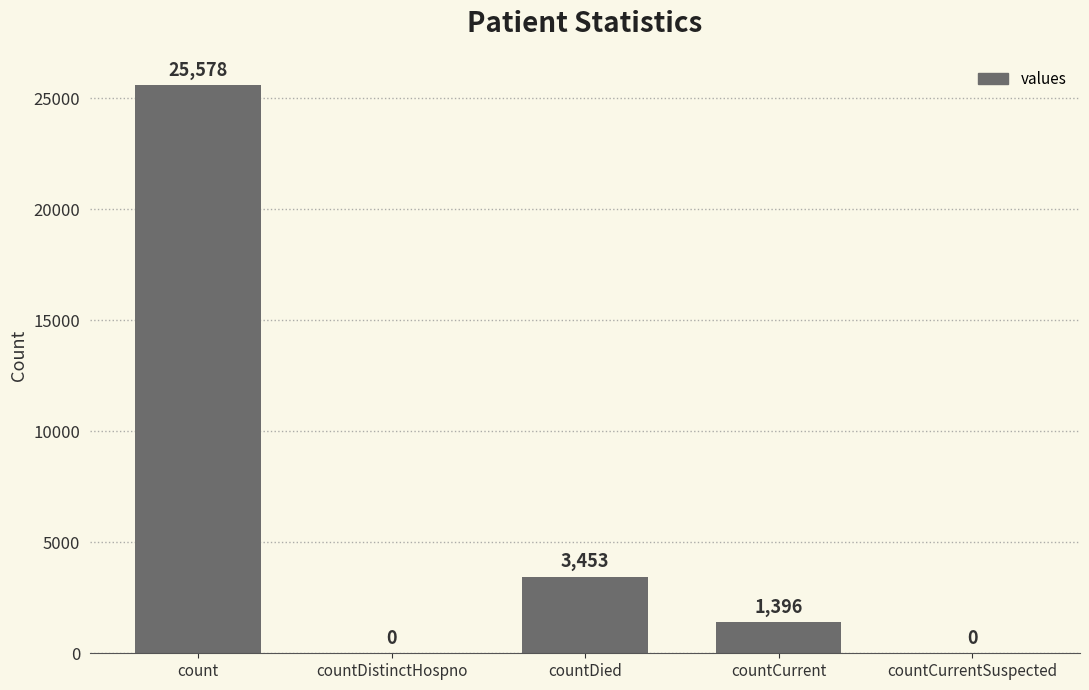

What is the sum of the values at count and countCurrentSuspected?

25578